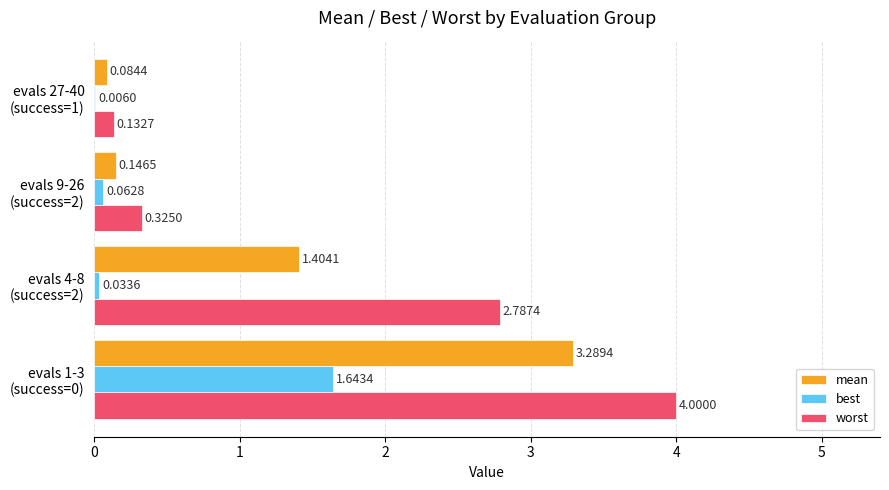

Which series has the largest total across all categories?

worst